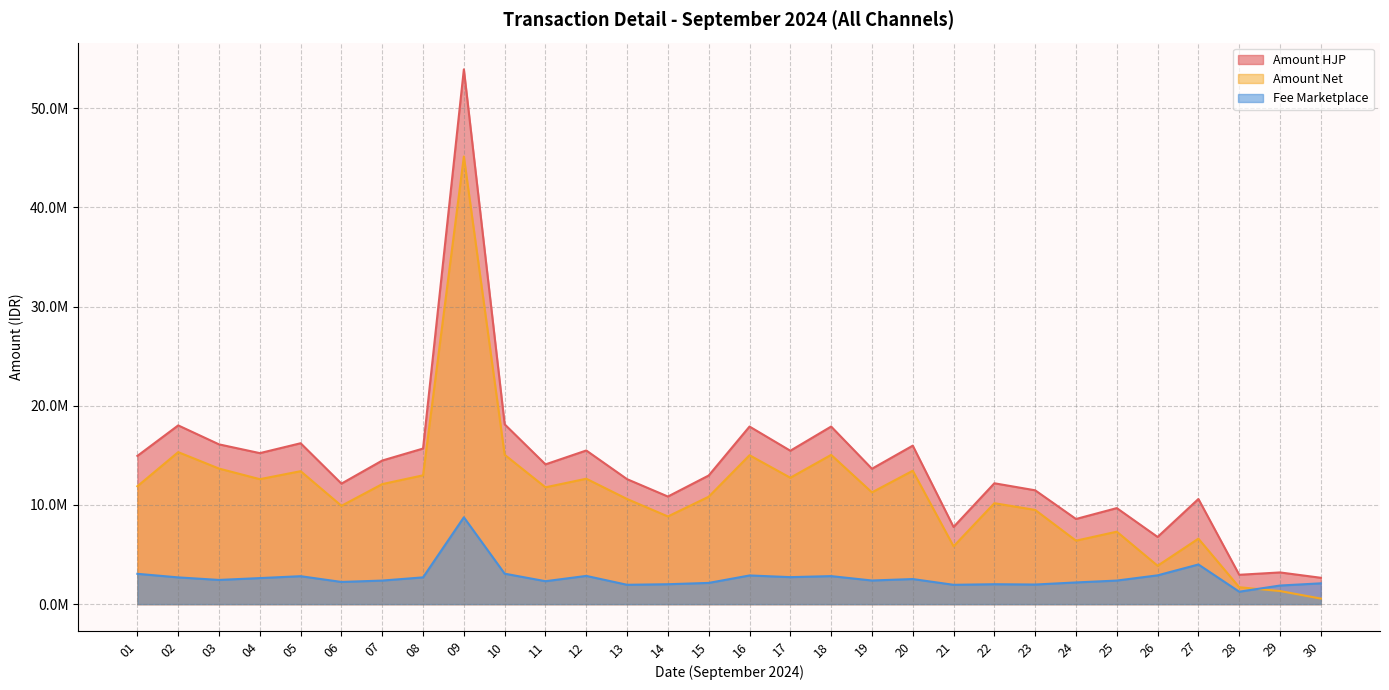

What is the sum of the Amount HJP values at 05 and 13?

28829717